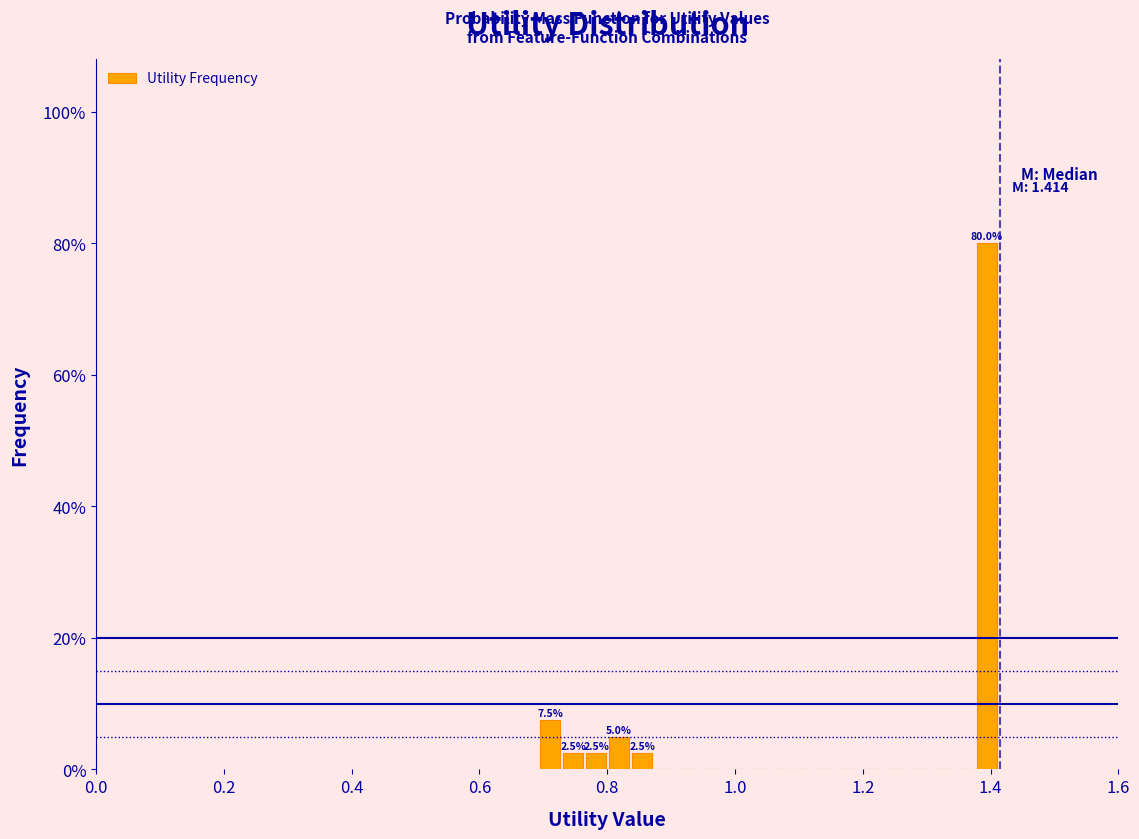

Around what value on the x-axis is the tallest bar? Give the approximate position of its centre, as read against the axis.

1.40